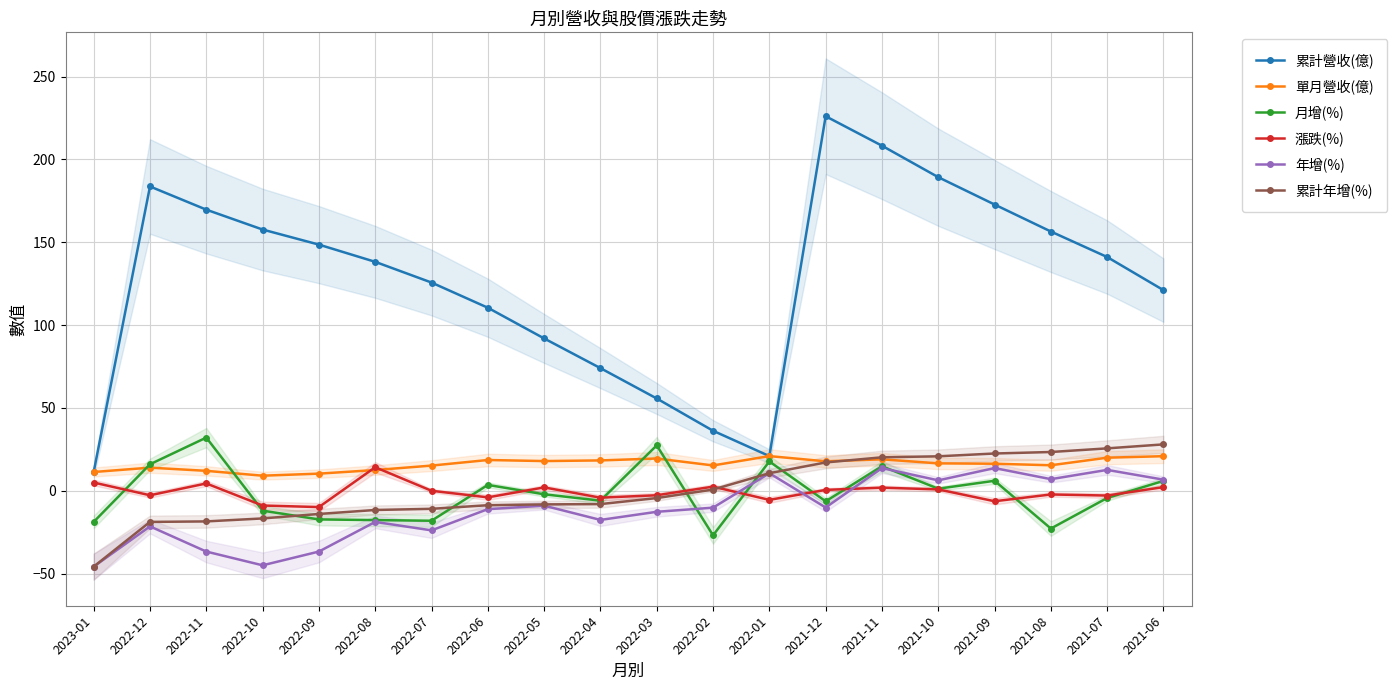

How many lines are shown in the chart?

6